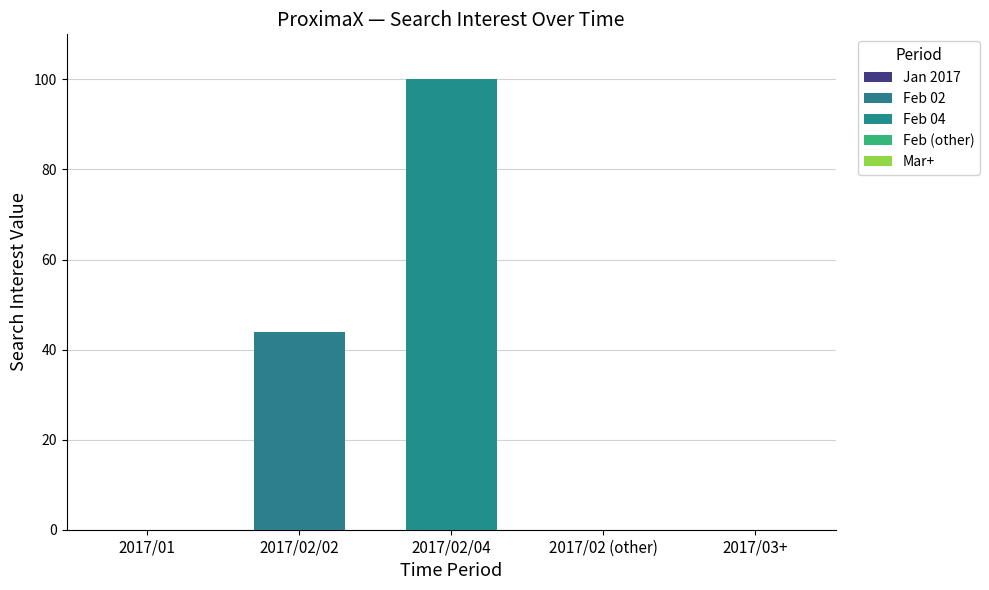

Does the chart contain any negative values?

No